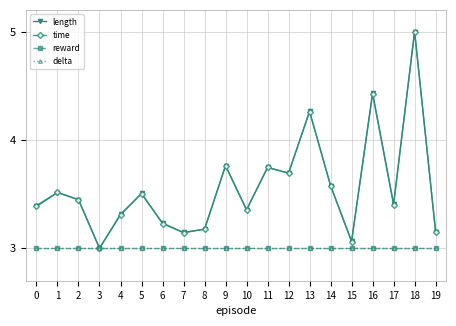

What is the average value of the length series?

3.6